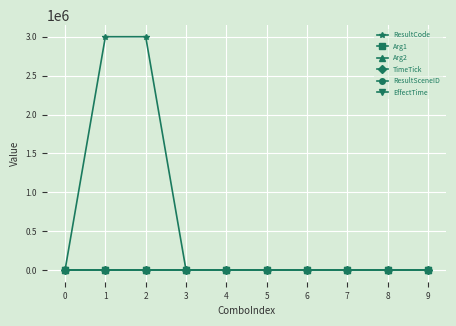

What is the sum of the Arg1 values at 1 and 3?

113